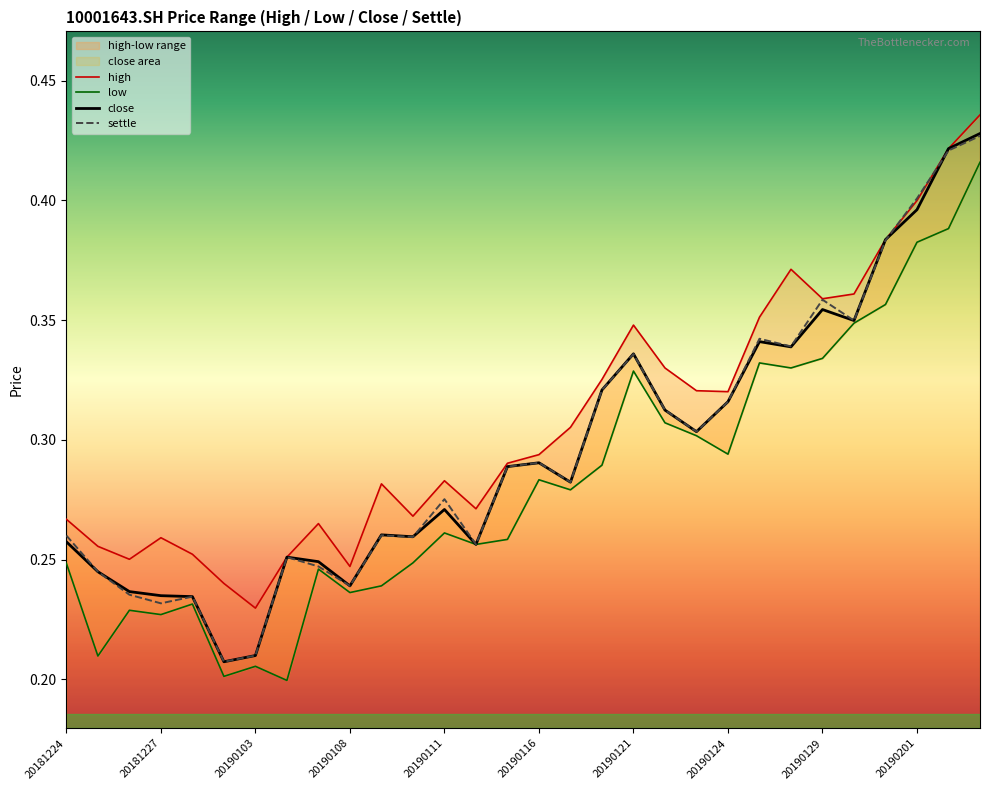

Which label corresponds to the largest value in the chart?

20190212